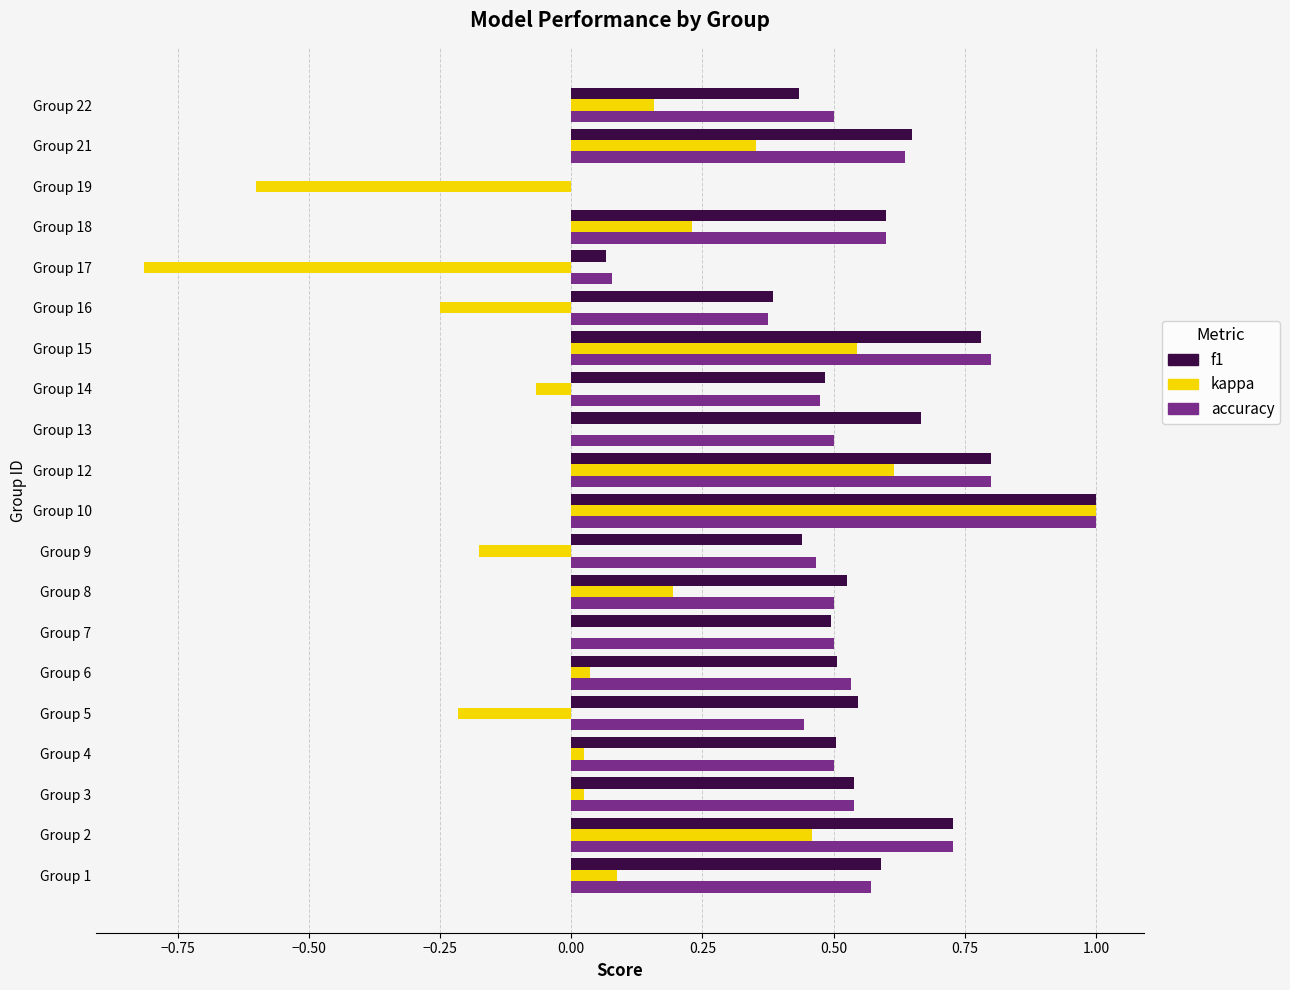

Count the number of categories in the chart.

20